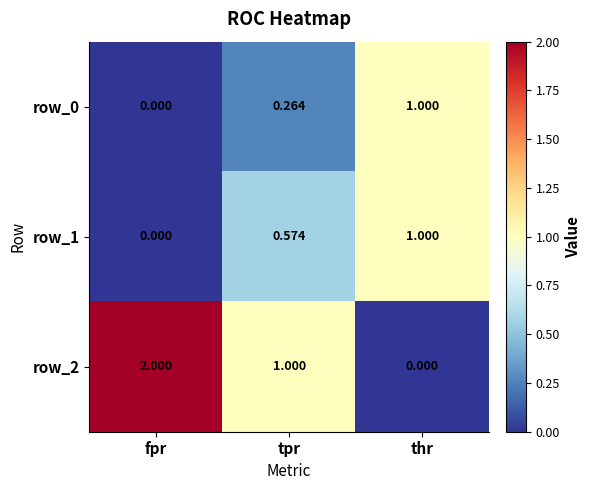

At which label is row_1 closest to 0?

fpr